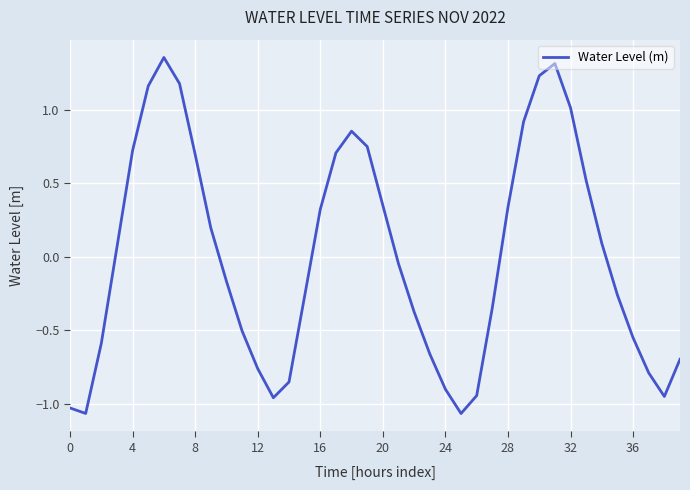

True or false: the data has more than 2 interior local peaks.

True